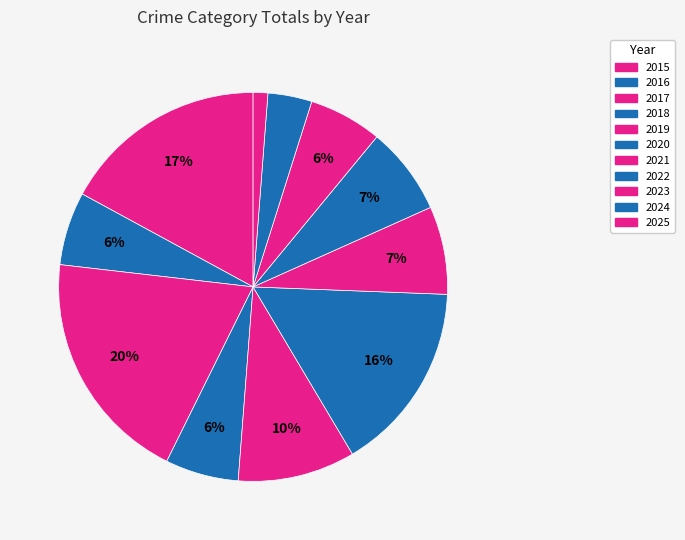

How many segments does this pie chart have?

11